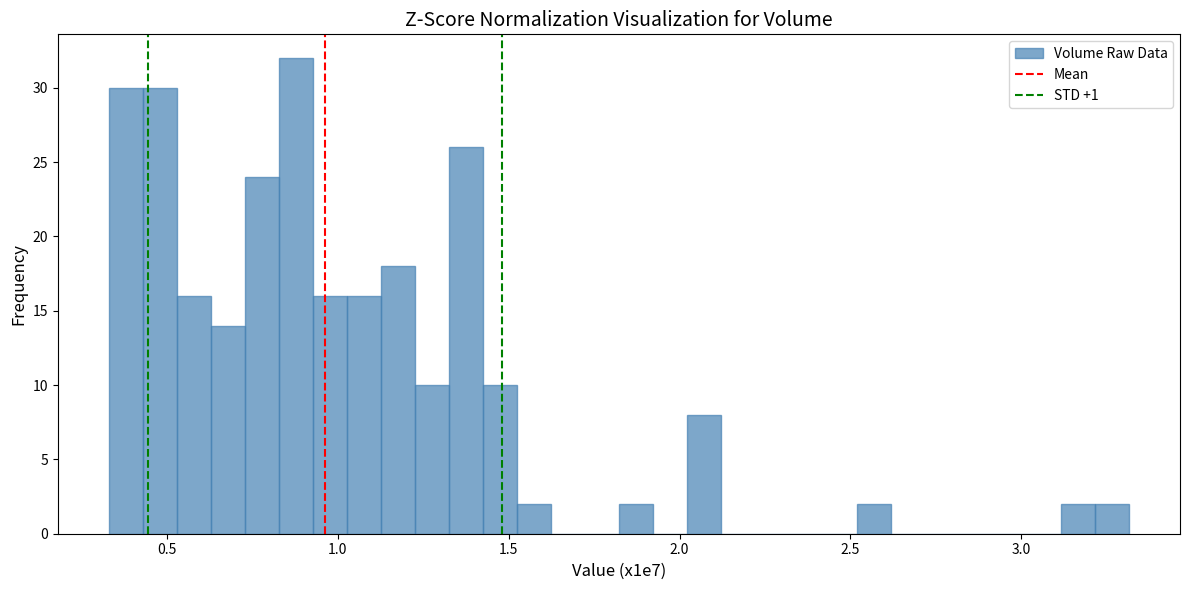

Around what value on the x-axis is the tallest bar? Give the approximate position of its centre, as read against the axis.

0.90